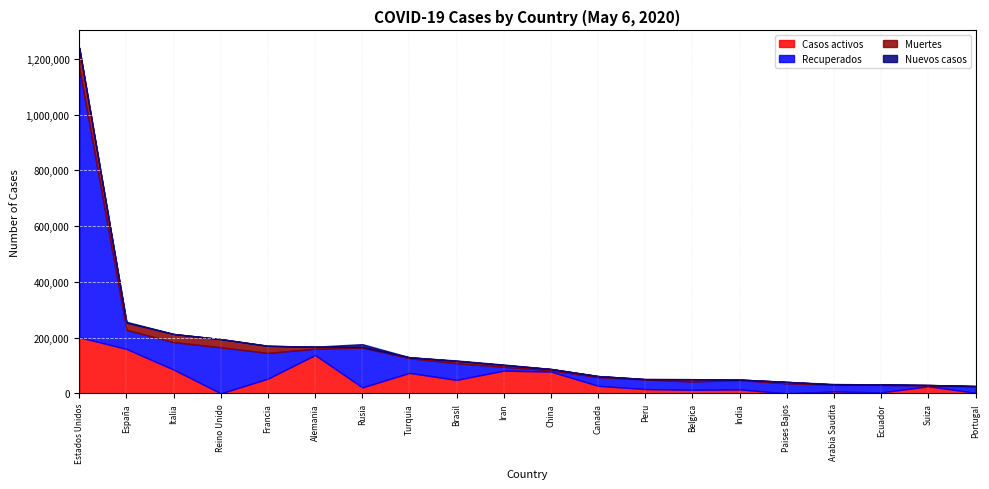

At which label does Recuperados reach its minimum?

Suiza